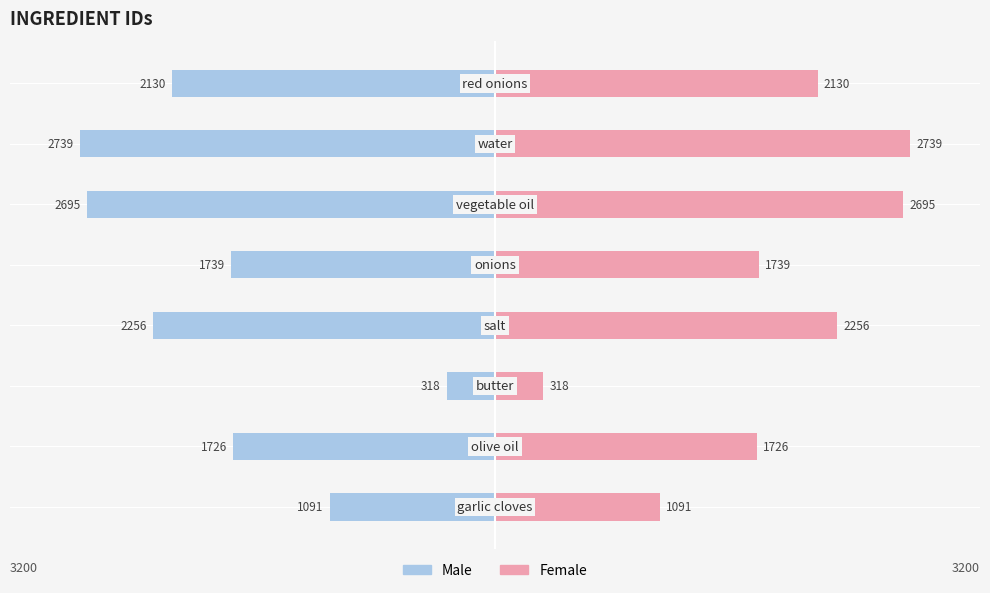

True or false: Female has a value of 268 at −4000.

False